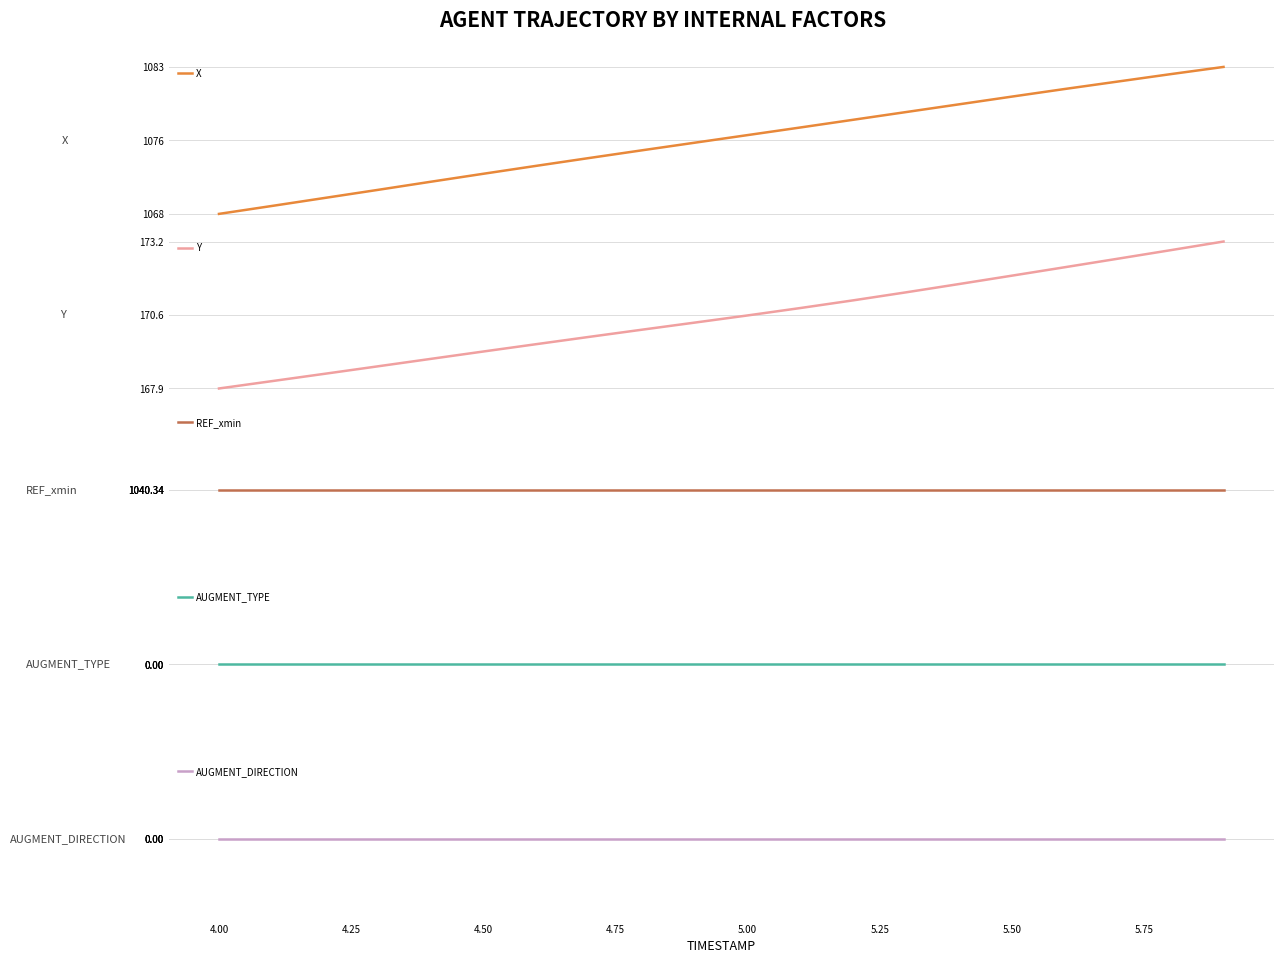

True or false: REF_xmin and AUGMENT_DIRECTION intersect in this chart.

False